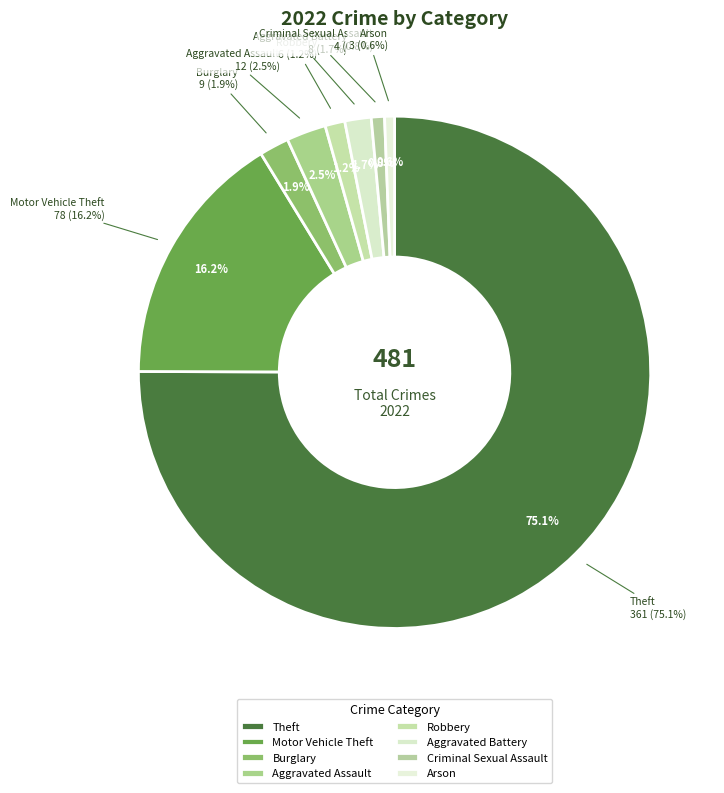

What is the change in value from Motor Vehicle Theft to Burglary?

-69